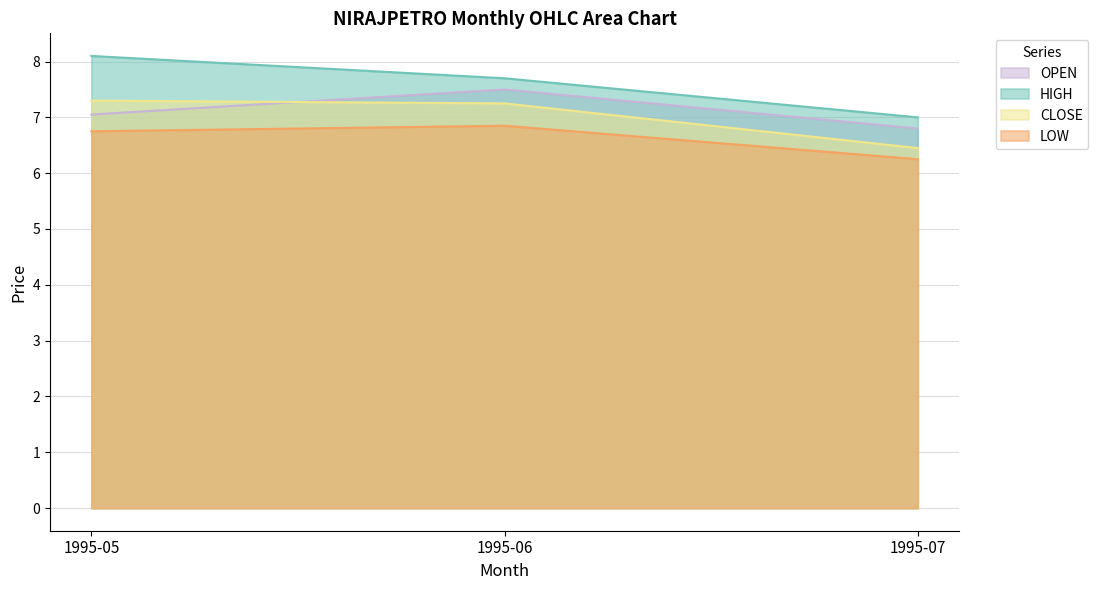

Is the value of HIGH at 1995-05 greater than the value of CLOSE at 1995-06?

Yes